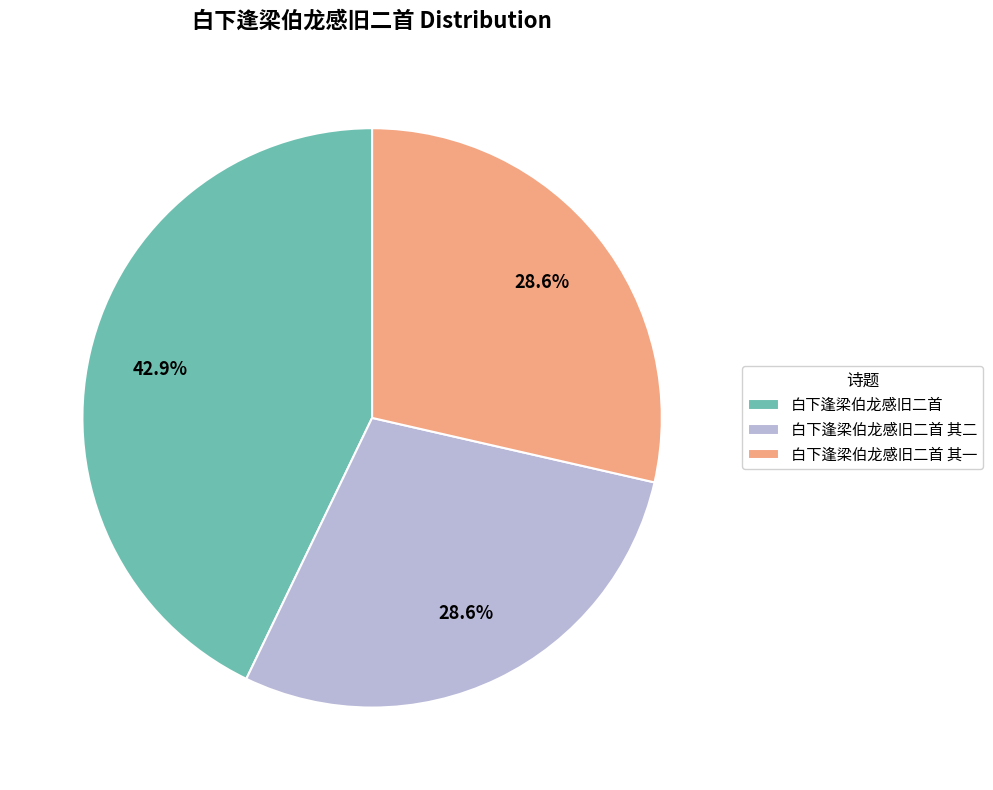

Is it true that 白下逢梁伯龙感旧二首 is 43% of the pie?

True